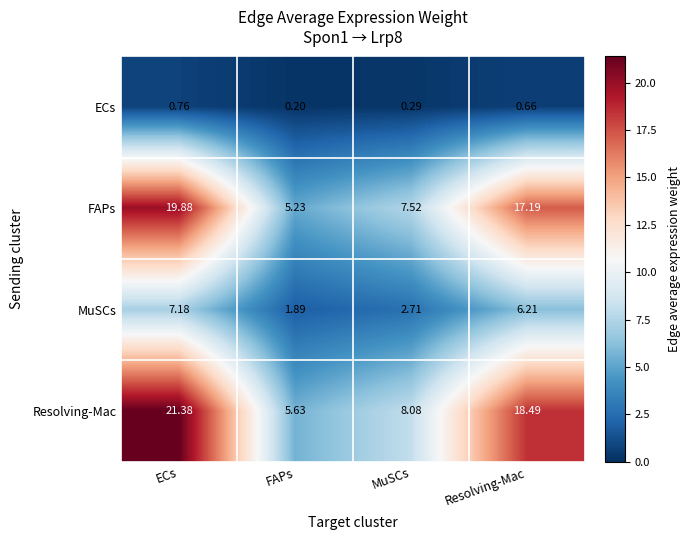

Which label corresponds to the largest value in the chart?

ECs